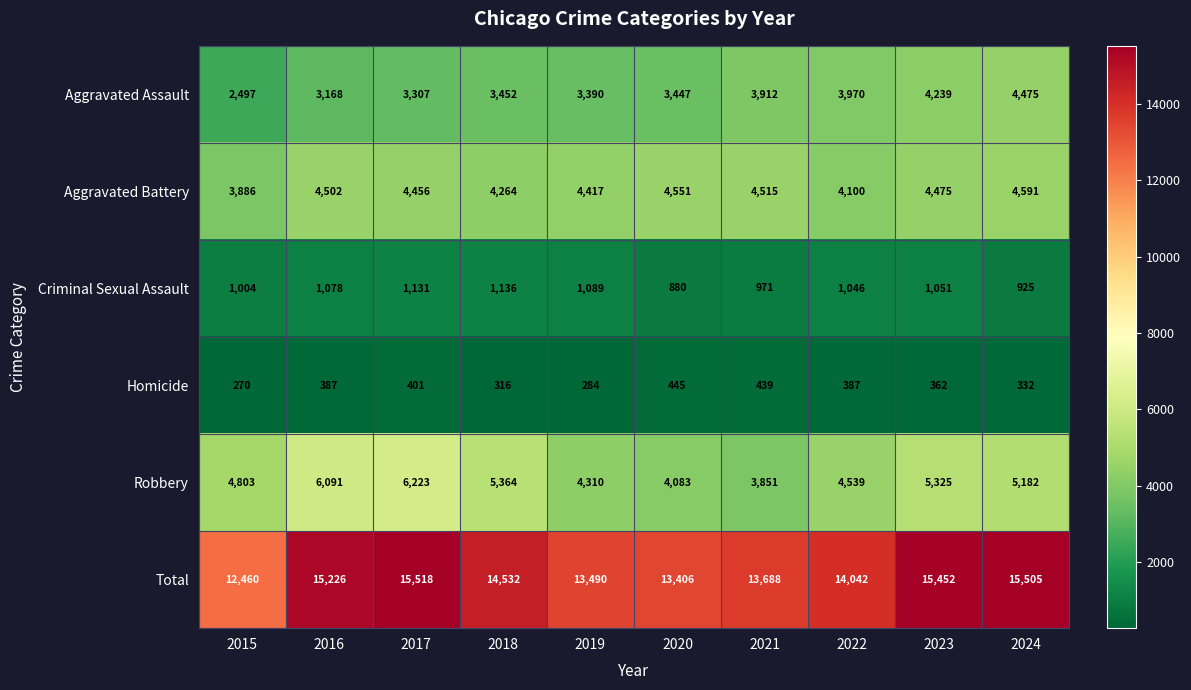

At 2021, list the series in order from largest to smallest.

Total, Aggravated Battery, Aggravated Assault, Robbery, Criminal Sexual Assault, Homicide